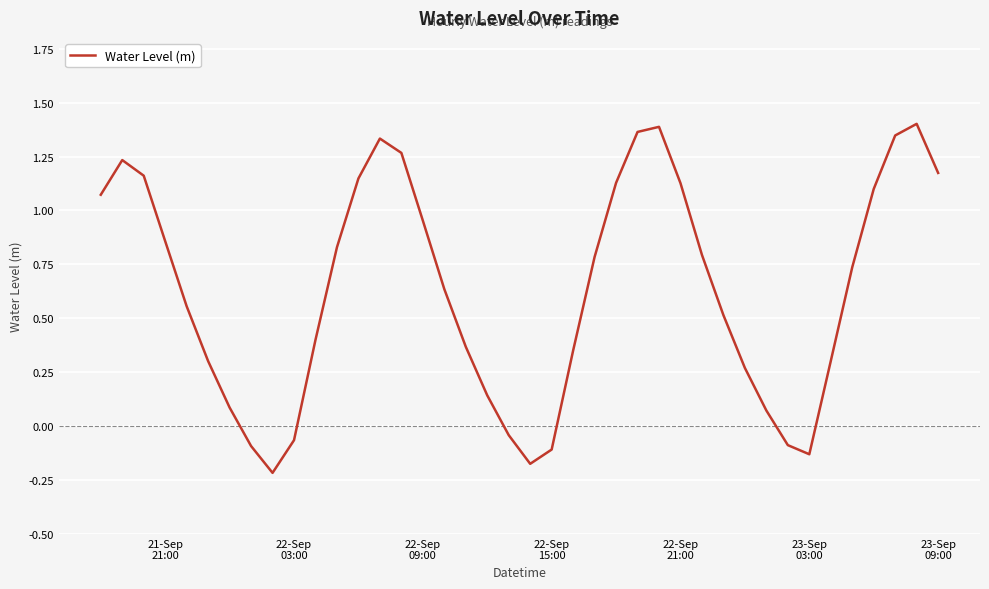

What is the difference between the maximum and minimum values?

1.6